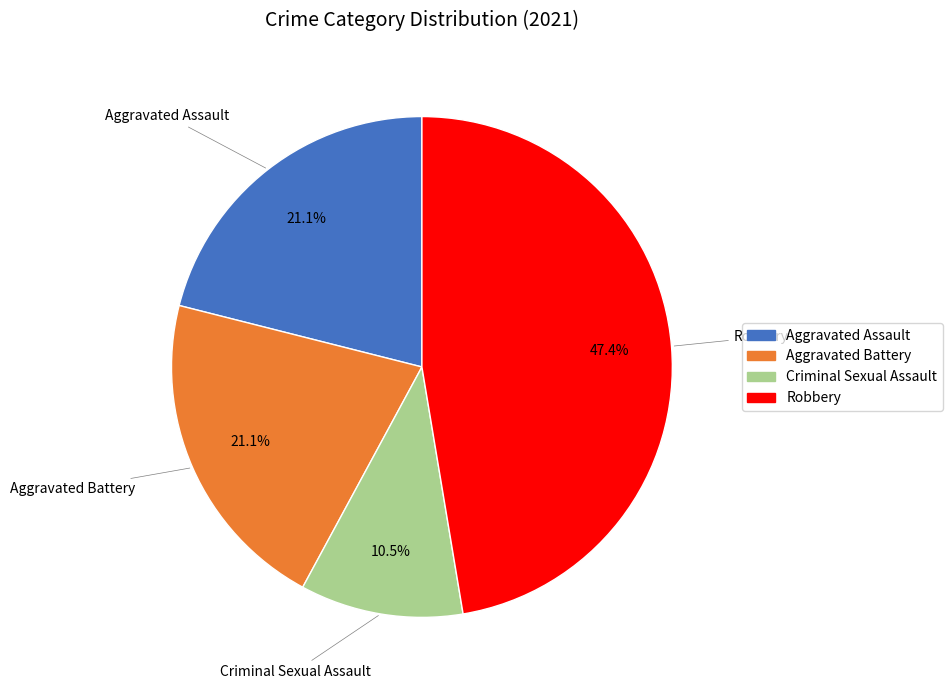

What percentage is the Aggravated Battery slice, to the nearest percent?

21%